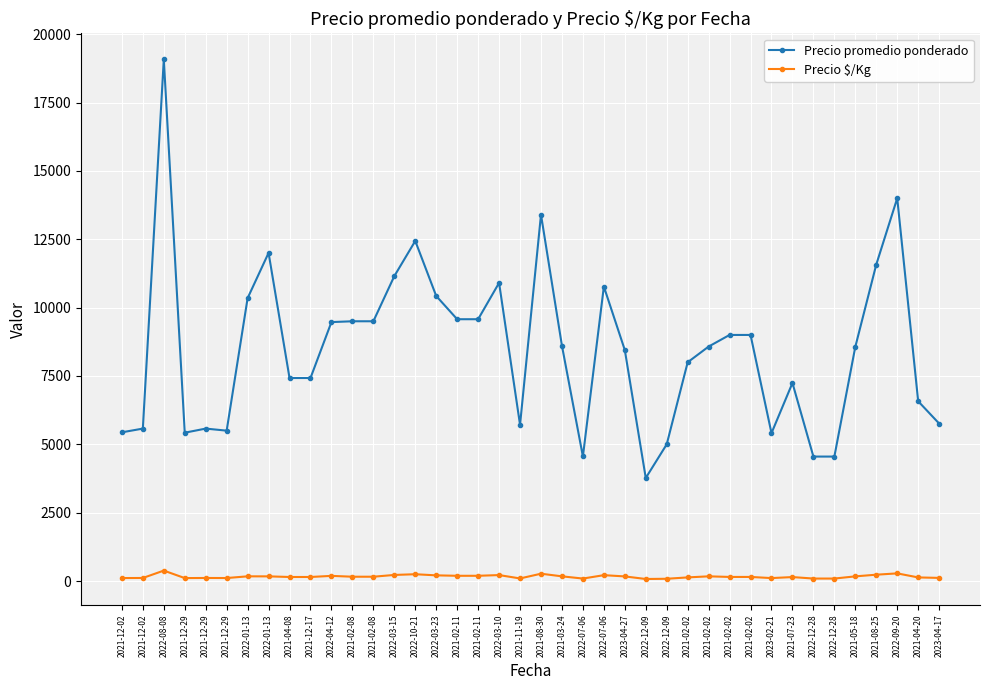

Is it true that Precio promedio ponderado equals 4552 at 2022-12-28?

True